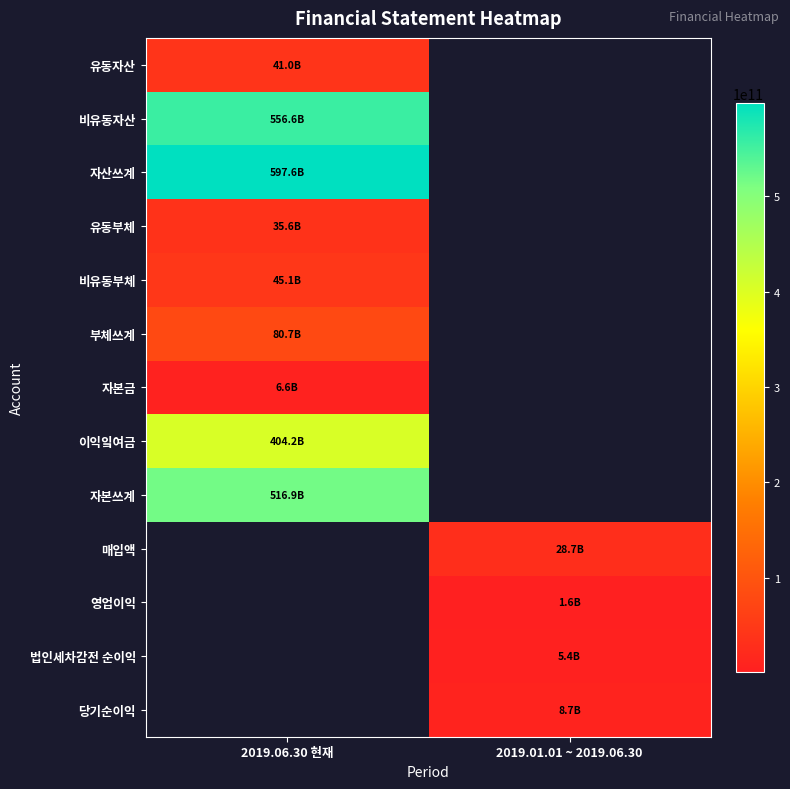

List the labels in order of 유동자산 value, smallest first.

2019.06.30 현재, 2019.01.01 ~ 2019.06.30